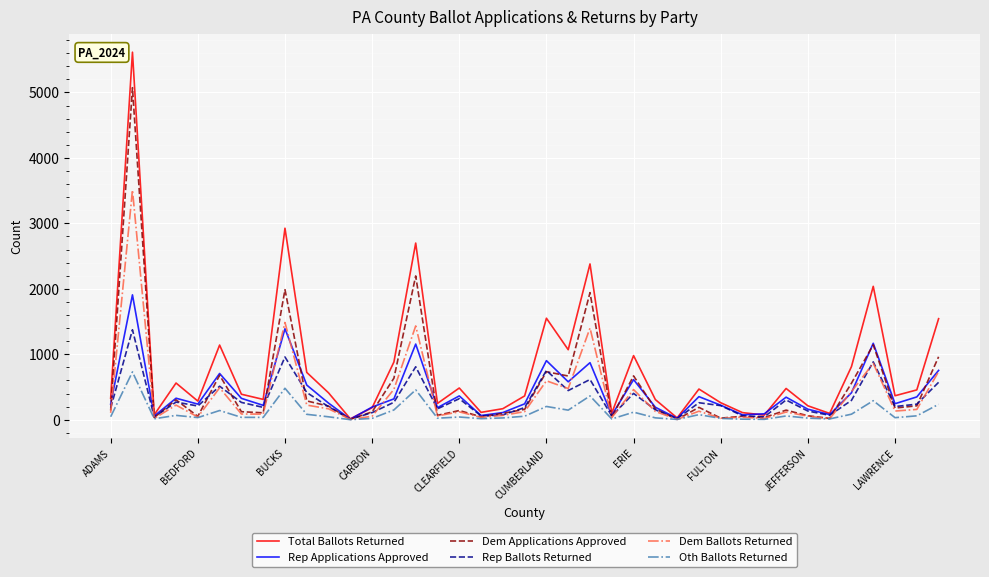

Which series has the largest total across all categories?

Total Ballots Returned